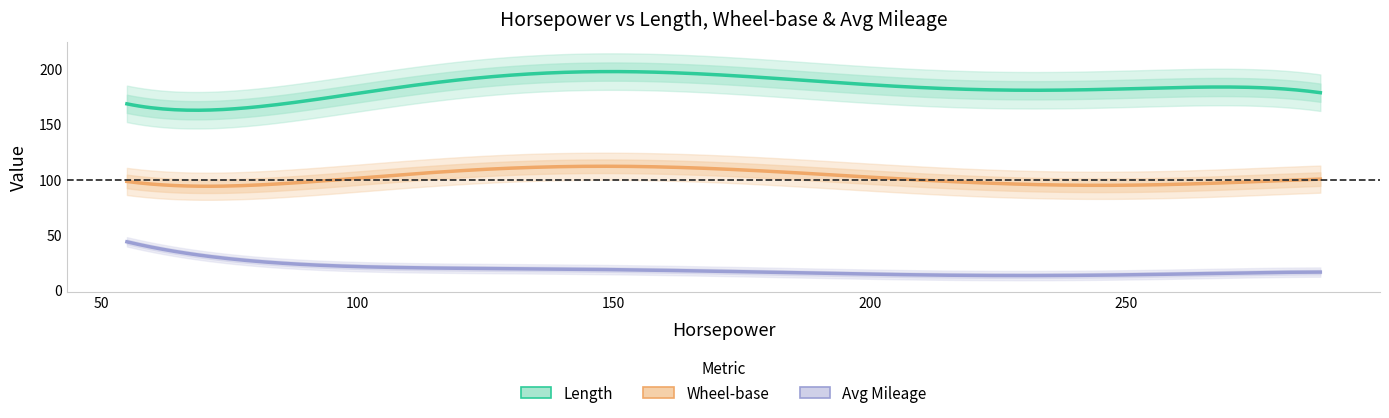

The value of length at 20 is 168.9. True or false?

True